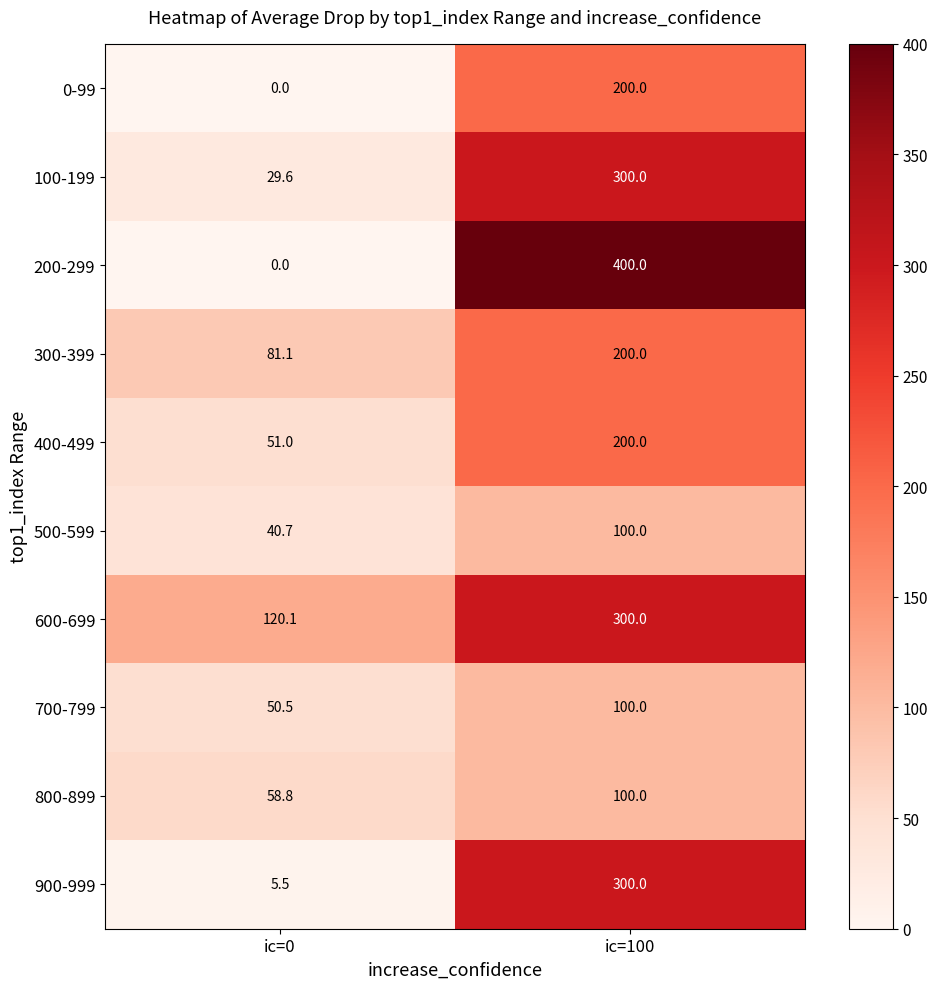

At how many categories does at least one series exceed 67?

2